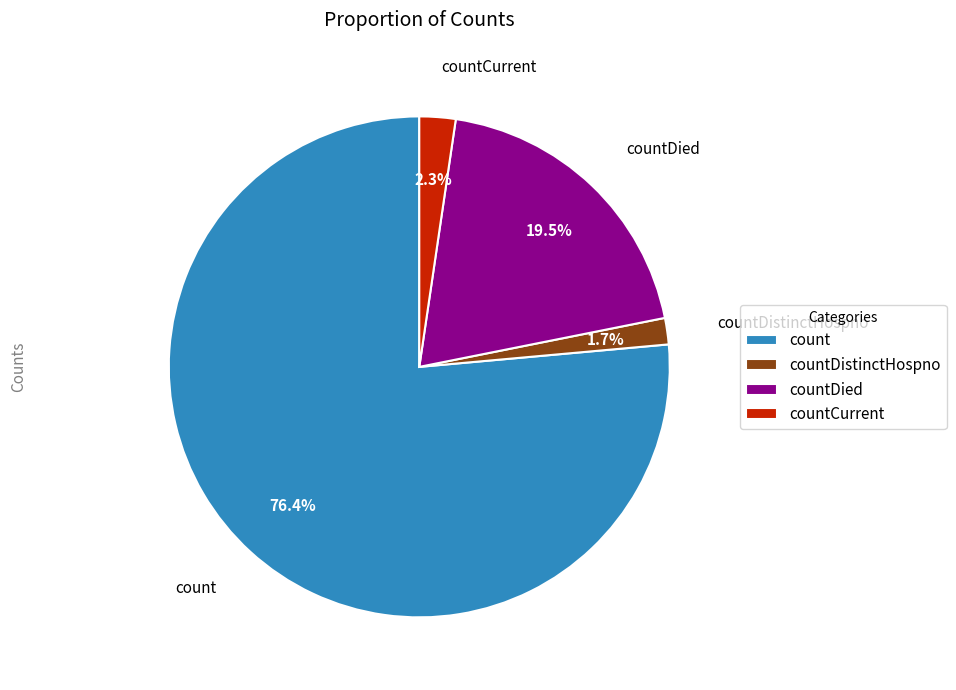

To the nearest percent, what portion does count represent?

76%